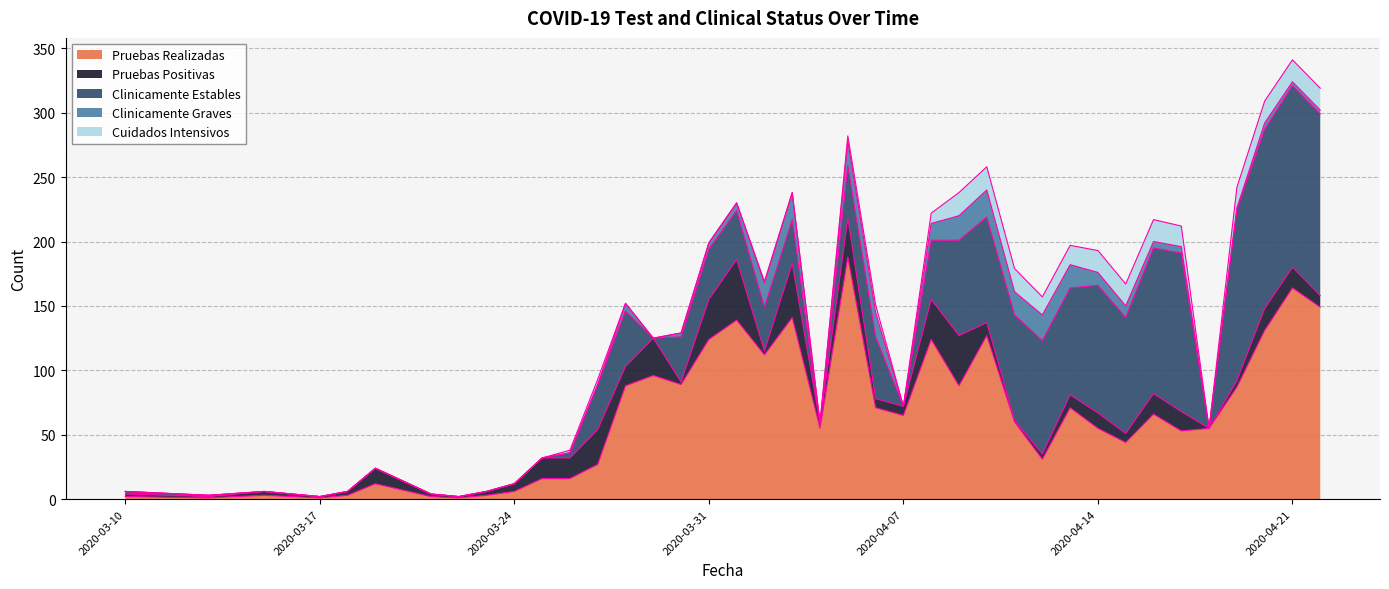

Reading left to right, list all the values displayed in this chart.

Pruebas Realizadas: 2020-03-10=2	2020-03-13=1	2020-03-15=3	2020-03-16=2	2020-03-17=1	2020-03-18=3	2020-03-19=12	2020-03-21=2	2020-03-22=1	2020-03-23=3	2020-03-24=6	2020-03-25=16	2020-03-26=16	2020-03-27=27	2020-03-28=88	2020-03-29=96	2020-03-30=89	2020-03-31=124	2020-04-01=139	2020-04-02=112	2020-04-03=141	2020-04-04=55	2020-04-05=188	2020-04-06=71	2020-04-07=65	2020-04-08=124	2020-04-09=88	2020-04-10=127	2020-04-11=60	2020-04-12=31	2020-04-13=71	2020-04-14=55	2020-04-15=44	2020-04-16=66	2020-04-17=53	2020-04-18=55	2020-04-19=87	2020-04-20=131	2020-04-21=164	2020-04-22=149
Pruebas Positivas: 2020-03-10=2	2020-03-13=1	2020-03-15=3	2020-03-16=2	2020-03-17=1	2020-03-18=3	2020-03-19=12	2020-03-21=2	2020-03-22=1	2020-03-23=3	2020-03-24=6	2020-03-25=16	2020-03-26=16	2020-03-27=27	2020-03-28=15	2020-03-29=29	2020-03-30=2	2020-03-31=31	2020-04-01=47	2020-04-02=3	2020-04-03=42	2020-04-04=4	2020-04-05=30	2020-04-06=7	2020-04-07=7	2020-04-08=31	2020-04-09=39	2020-04-10=10	2020-04-11=1	2020-04-12=4	2020-04-13=10	2020-04-14=12	2020-04-15=7	2020-04-16=16	2020-04-17=15	2020-04-18=0	2020-04-19=5	2020-04-20=17	2020-04-21=16	2020-04-22=9
Clinicamente Estables: 2020-03-10=2	2020-03-13=1	2020-03-15=0	2020-03-16=0	2020-03-17=0	2020-03-18=0	2020-03-19=0	2020-03-21=0	2020-03-22=0	2020-03-23=0	2020-03-24=0	2020-03-25=0	2020-03-26=4	2020-03-27=35	2020-03-28=43	2020-03-29=0	2020-03-30=35	2020-03-31=39	2020-04-01=38	2020-04-02=34	2020-04-03=34	2020-04-04=0	2020-04-05=41	2020-04-06=48	2020-04-07=0	2020-04-08=46	2020-04-09=74	2020-04-10=82	2020-04-11=82	2020-04-12=88	2020-04-13=83	2020-04-14=99	2020-04-15=90	2020-04-16=113	2020-04-17=123	2020-04-18=0	2020-04-19=133	2020-04-20=139	2020-04-21=141	2020-04-22=141
Clinicamente Graves: 2020-03-10=0	2020-03-13=0	2020-03-15=0	2020-03-16=0	2020-03-17=0	2020-03-18=0	2020-03-19=0	2020-03-21=0	2020-03-22=0	2020-03-23=0	2020-03-24=0	2020-03-25=0	2020-03-26=0	2020-03-27=0	2020-03-28=6	2020-03-29=0	2020-03-30=3	2020-03-31=5	2020-04-01=6	2020-04-02=19	2020-04-03=21	2020-04-04=0	2020-04-05=19	2020-04-06=19	2020-04-07=0	2020-04-08=13	2020-04-09=19	2020-04-10=21	2020-04-11=18	2020-04-12=20	2020-04-13=18	2020-04-14=10	2020-04-15=9	2020-04-16=5	2020-04-17=5	2020-04-18=0	2020-04-19=1	2020-04-20=5	2020-04-21=3	2020-04-22=3
Cuidados Intensivos: 2020-03-10=0	2020-03-13=0	2020-03-15=0	2020-03-16=0	2020-03-17=0	2020-03-18=0	2020-03-19=0	2020-03-21=0	2020-03-22=0	2020-03-23=0	2020-03-24=0	2020-03-25=0	2020-03-26=2	2020-03-27=4	2020-03-28=0	2020-03-29=0	2020-03-30=0	2020-03-31=0	2020-04-01=0	2020-04-02=1	2020-04-03=0	2020-04-04=0	2020-04-05=4	2020-04-06=6	2020-04-07=0	2020-04-08=8	2020-04-09=18	2020-04-10=18	2020-04-11=18	2020-04-12=14	2020-04-13=15	2020-04-14=17	2020-04-15=17	2020-04-16=17	2020-04-17=16	2020-04-18=0	2020-04-19=16	2020-04-20=17	2020-04-21=17	2020-04-22=17